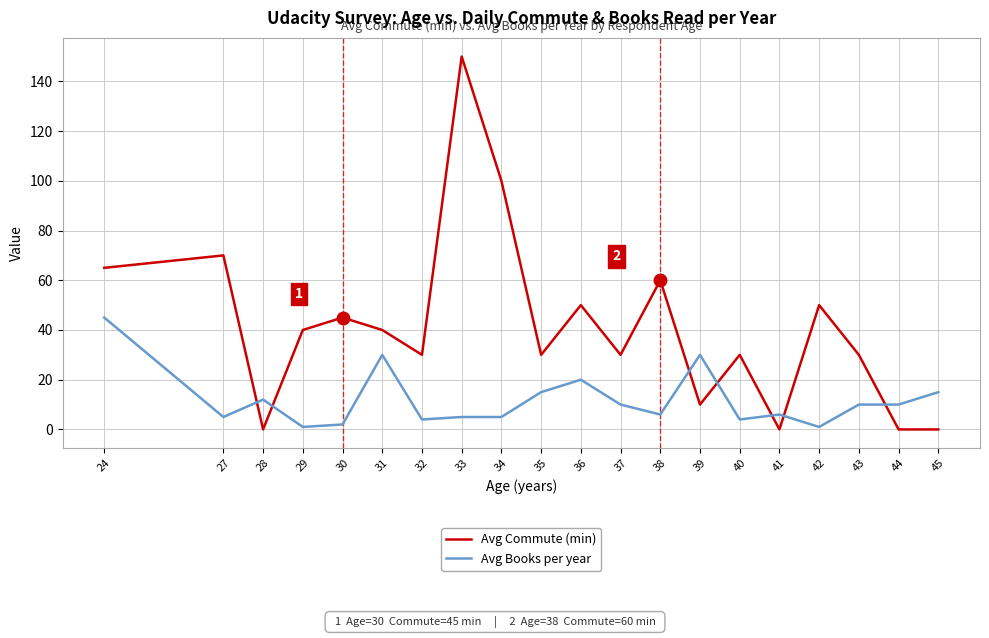

At which category is the sum across all series the highest?

33